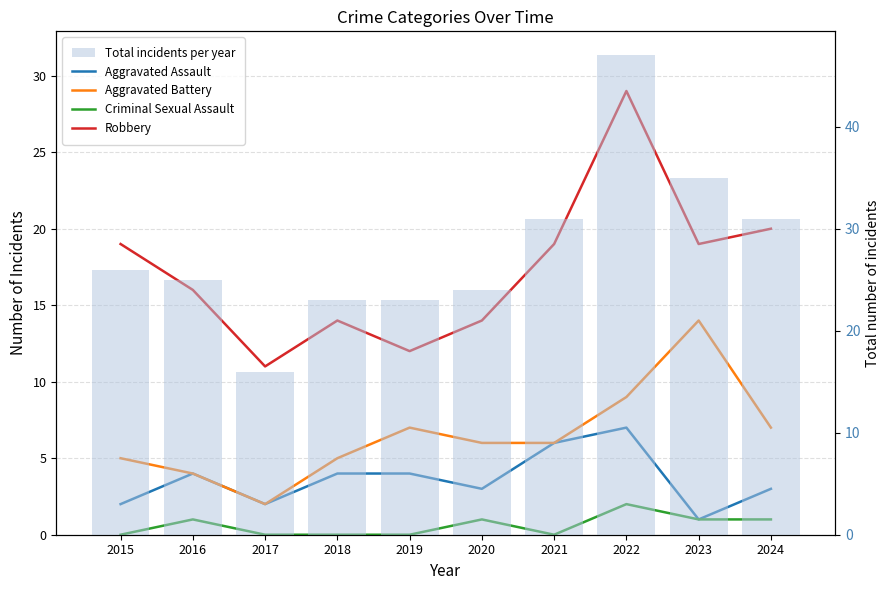

What is the sum of the Aggravated Battery values at 2018 and 2022?

14